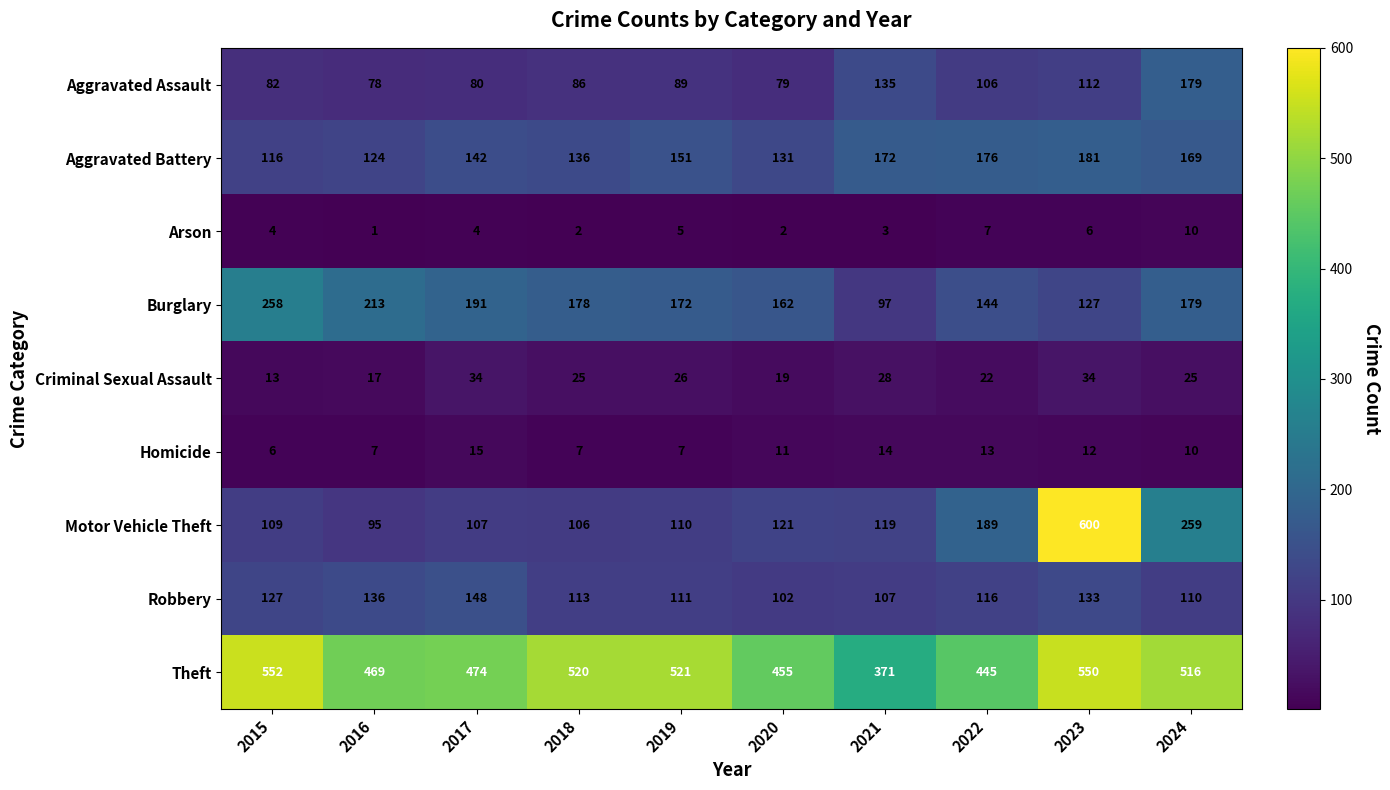

At 2022, list the series in order from smallest to largest.

Arson, Homicide, Criminal Sexual Assault, Aggravated Assault, Robbery, Burglary, Aggravated Battery, Motor Vehicle Theft, Theft